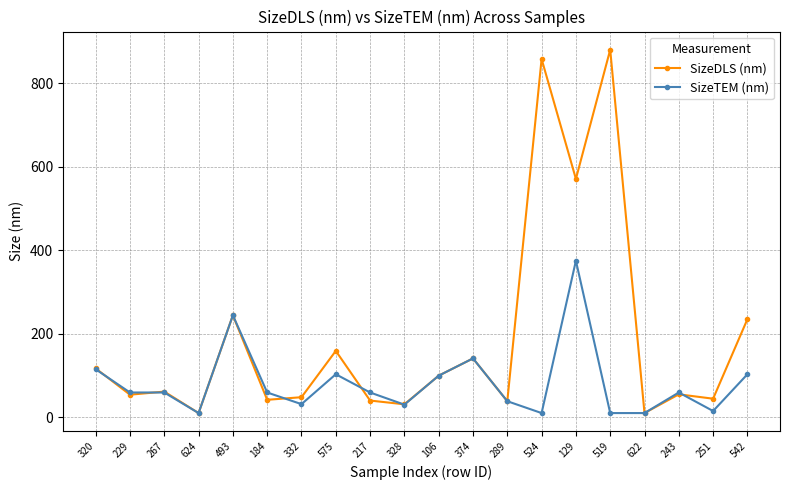

What is the approximate value of SizeTEM (nm) at 575?

103.0